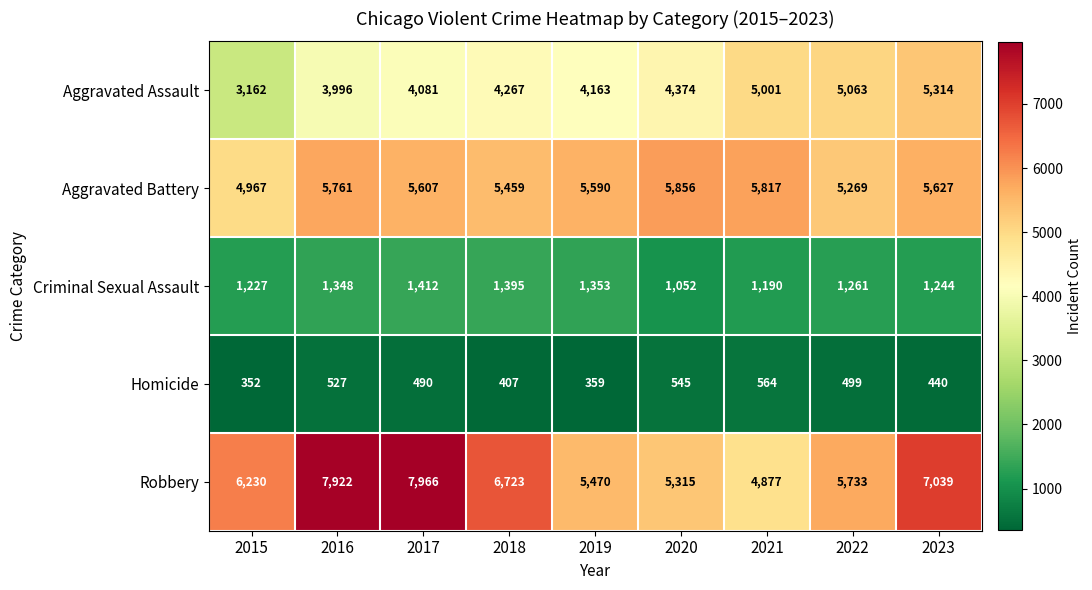

List the labels in order of Criminal Sexual Assault value, largest first.

2017, 2018, 2019, 2016, 2022, 2023, 2015, 2021, 2020